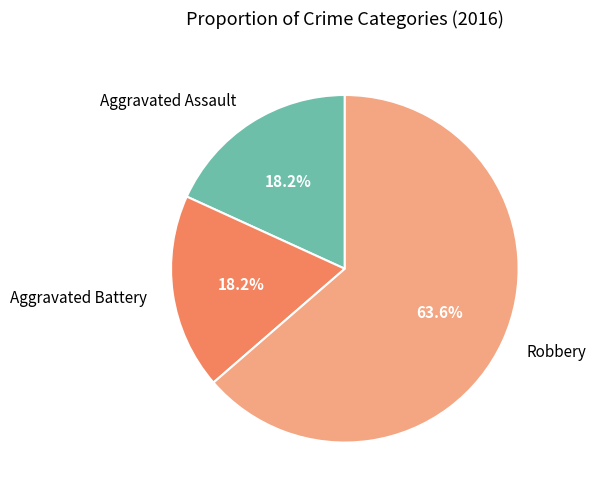

Is the sum of Aggravated Battery and Aggravated Assault greater than half?

No